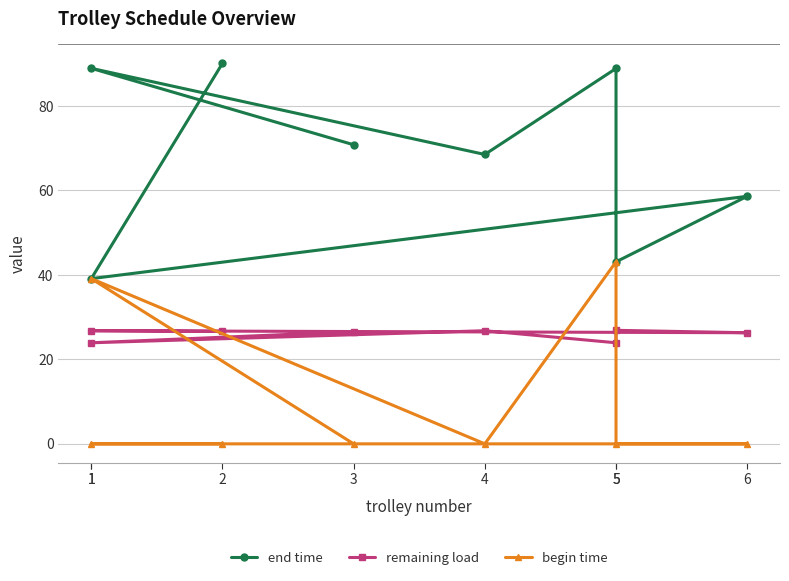

Which label corresponds to the smallest value in the chart?

2